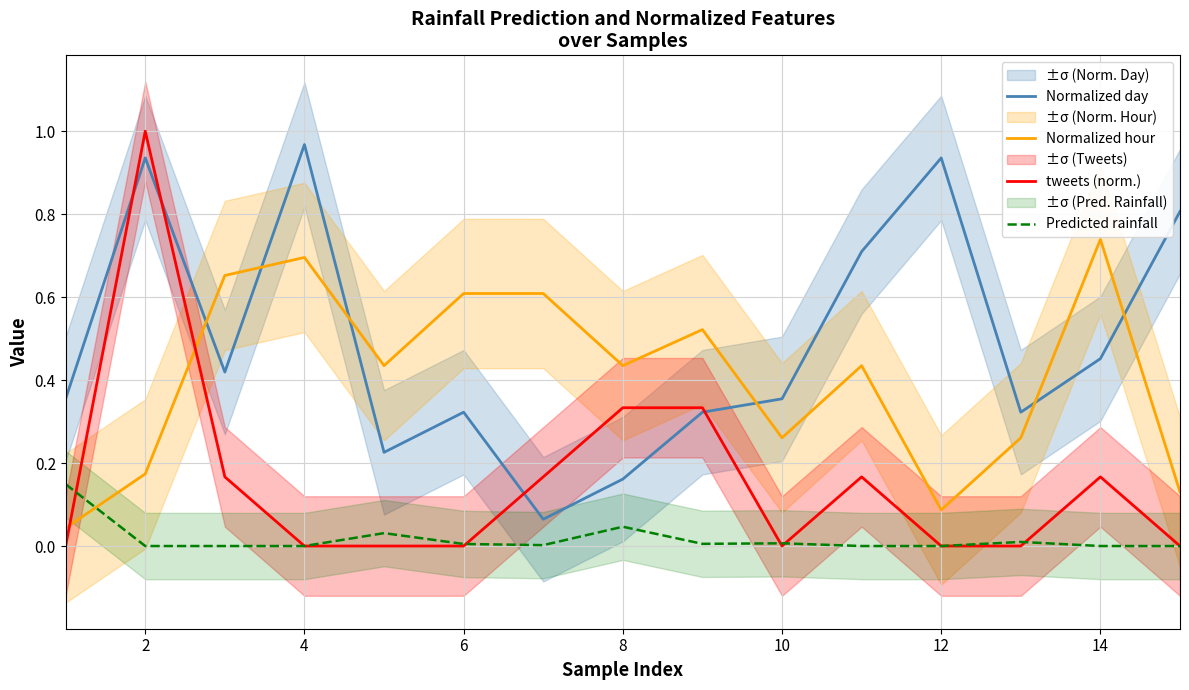

What are all the series names shown in the legend?

Normalized day, Normalized hour, tweets (norm.), Predicted rainfall